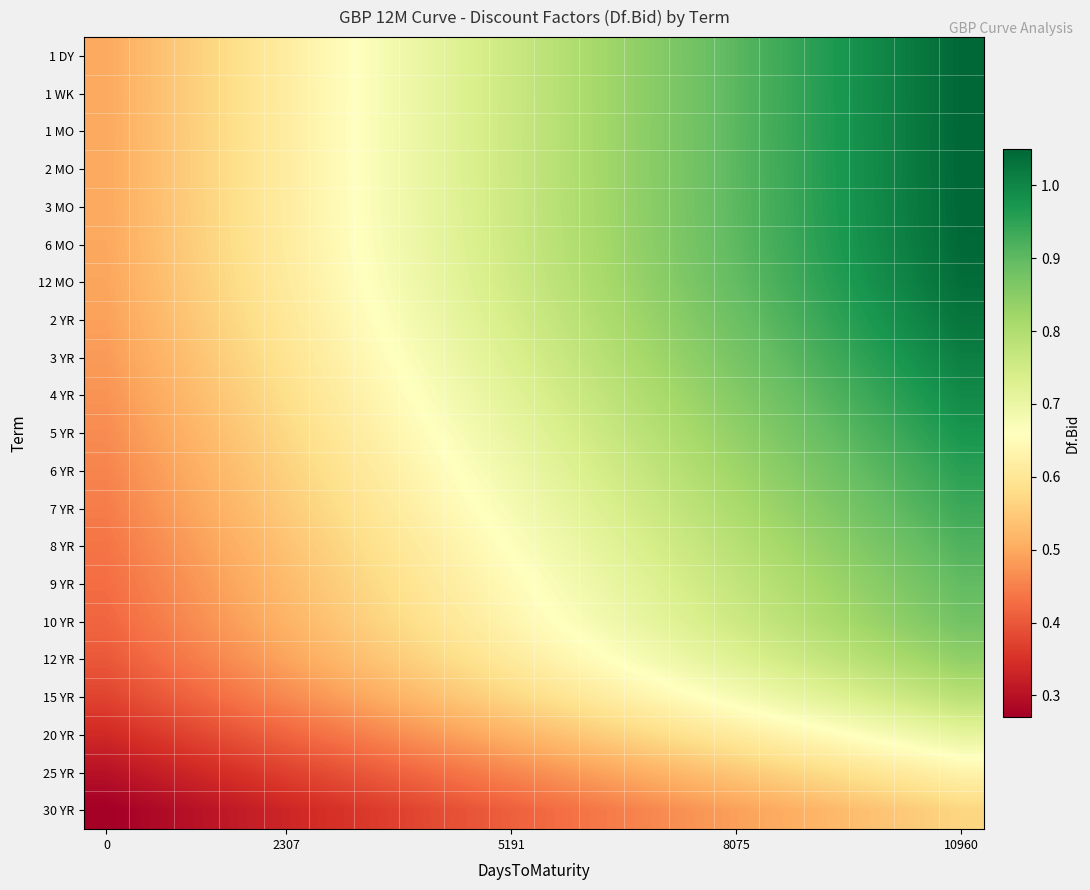

Reading right to left, transcribe all the data shown in this chart.

1 DY: 1.0	1.0	1.0	1.0	0.9	0.9	0.9	0.8	0.8	0.8	0.8	0.7	0.7	0.7	0.6	0.6	0.6	0.6	0.5	0.5
1 WK: 1.0	1.0	1.0	1.0	0.9	0.9	0.9	0.8	0.8	0.8	0.8	0.7	0.7	0.7	0.6	0.6	0.6	0.6	0.5	0.5
1 MO: 1.0	1.0	1.0	1.0	0.9	0.9	0.9	0.8	0.8	0.8	0.8	0.7	0.7	0.7	0.6	0.6	0.6	0.6	0.5	0.5
2 MO: 1.0	1.0	1.0	1.0	0.9	0.9	0.9	0.8	0.8	0.8	0.8	0.7	0.7	0.7	0.6	0.6	0.6	0.6	0.5	0.5
3 MO: 1.0	1.0	1.0	1.0	0.9	0.9	0.9	0.8	0.8	0.8	0.8	0.7	0.7	0.7	0.6	0.6	0.6	0.6	0.5	0.5
6 MO: 1.0	1.0	1.0	1.0	0.9	0.9	0.9	0.8	0.8	0.8	0.8	0.7	0.7	0.7	0.6	0.6	0.6	0.6	0.5	0.5
12 MO: 1.0	1.0	1.0	1.0	0.9	0.9	0.9	0.8	0.8	0.8	0.8	0.7	0.7	0.7	0.6	0.6	0.6	0.6	0.5	0.5
2 YR: 1.0	1.0	1.0	0.9	0.9	0.9	0.9	0.8	0.8	0.8	0.7	0.7	0.7	0.7	0.6	0.6	0.6	0.5	0.5	0.5
3 YR: 1.0	1.0	1.0	0.9	0.9	0.9	0.8	0.8	0.8	0.8	0.7	0.7	0.7	0.6	0.6	0.6	0.6	0.5	0.5	0.5
4 YR: 1.0	1.0	0.9	0.9	0.9	0.9	0.8	0.8	0.8	0.7	0.7	0.7	0.7	0.6	0.6	0.6	0.6	0.5	0.5	0.5
5 YR: 1.0	0.9	0.9	0.9	0.9	0.8	0.8	0.8	0.8	0.7	0.7	0.7	0.7	0.6	0.6	0.6	0.5	0.5	0.5	0.5
6 YR: 1.0	0.9	0.9	0.9	0.9	0.8	0.8	0.8	0.7	0.7	0.7	0.7	0.6	0.6	0.6	0.6	0.5	0.5	0.5	0.5
7 YR: 0.9	0.9	0.9	0.9	0.8	0.8	0.8	0.8	0.7	0.7	0.7	0.7	0.6	0.6	0.6	0.5	0.5	0.5	0.5	0.4
8 YR: 0.9	0.9	0.9	0.8	0.8	0.8	0.8	0.7	0.7	0.7	0.7	0.6	0.6	0.6	0.6	0.5	0.5	0.5	0.5	0.4
9 YR: 0.9	0.9	0.8	0.8	0.8	0.8	0.7	0.7	0.7	0.7	0.6	0.6	0.6	0.6	0.6	0.5	0.5	0.5	0.5	0.4
10 YR: 0.9	0.9	0.8	0.8	0.8	0.8	0.7	0.7	0.7	0.7	0.6	0.6	0.6	0.6	0.5	0.5	0.5	0.5	0.4	0.4
12 YR: 0.8	0.8	0.8	0.8	0.7	0.7	0.7	0.7	0.7	0.6	0.6	0.6	0.6	0.5	0.5	0.5	0.5	0.4	0.4	0.4
15 YR: 0.8	0.8	0.7	0.7	0.7	0.7	0.7	0.6	0.6	0.6	0.6	0.5	0.5	0.5	0.5	0.5	0.4	0.4	0.4	0.4
20 YR: 0.7	0.7	0.7	0.7	0.6	0.6	0.6	0.6	0.6	0.5	0.5	0.5	0.5	0.5	0.4	0.4	0.4	0.4	0.4	0.3
25 YR: 0.6	0.6	0.6	0.6	0.6	0.5	0.5	0.5	0.5	0.5	0.5	0.4	0.4	0.4	0.4	0.4	0.4	0.3	0.3	0.3
30 YR: 0.6	0.6	0.5	0.5	0.5	0.5	0.5	0.5	0.4	0.4	0.4	0.4	0.4	0.4	0.3	0.3	0.3	0.3	0.3	0.3